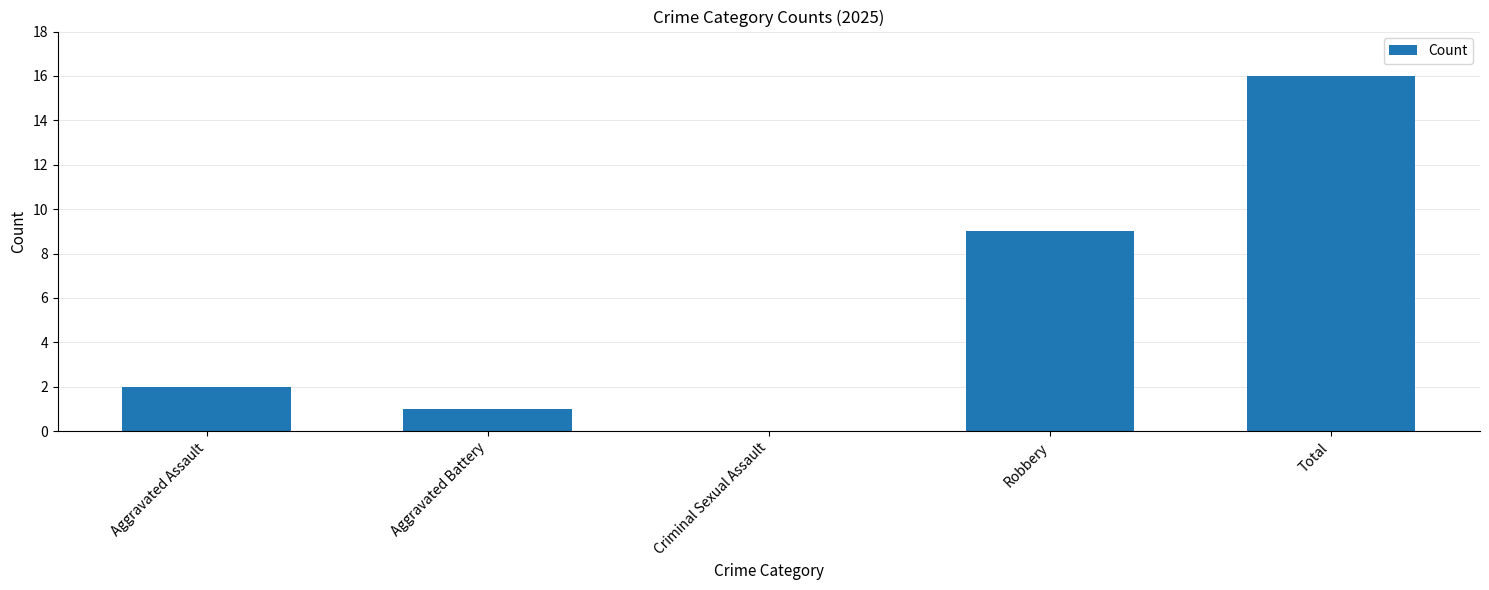

What is the sum of the values at Aggravated Assault and Robbery?

11